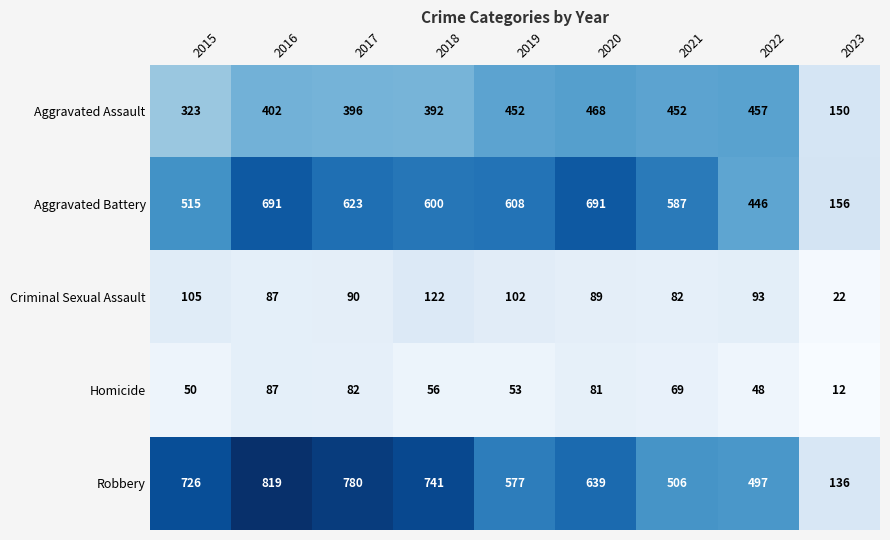

Which series has the largest range (max minus min)?

Robbery